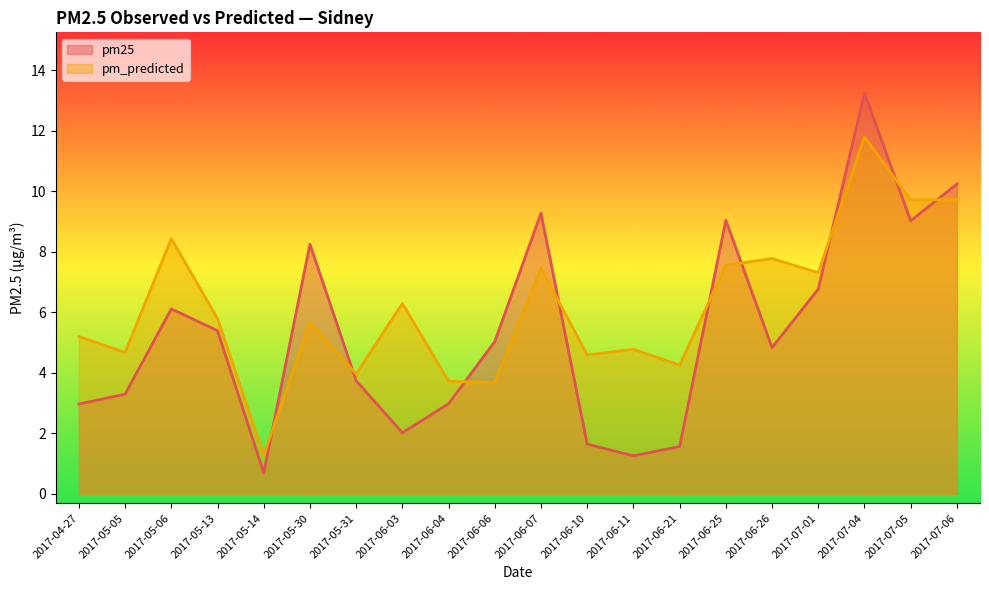

What is the maximum value for pm_predicted?

11.8